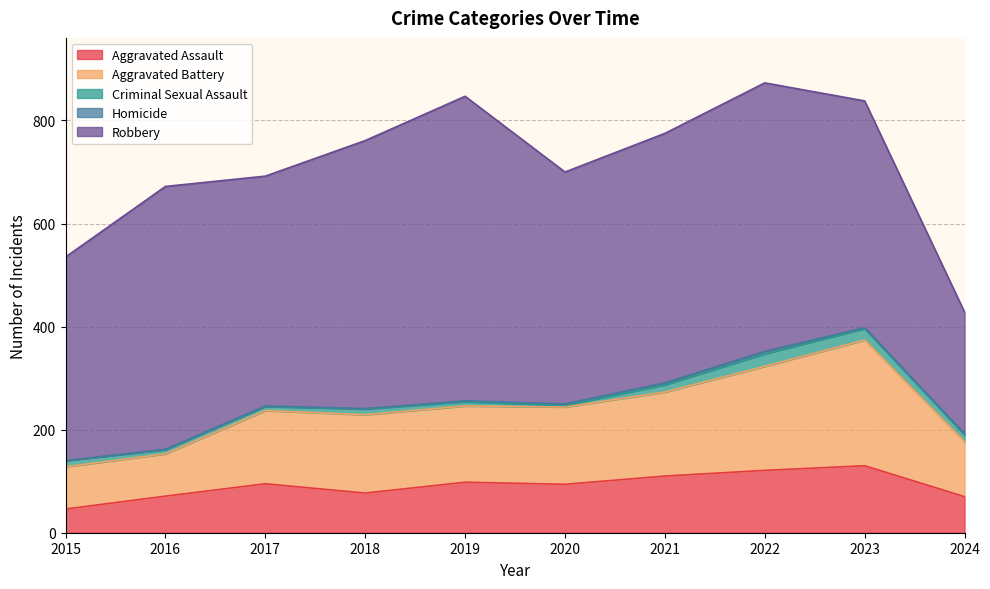

Reading left to right, what are all the values shown in this chart?

Aggravated Assault: 46	71	95	77	98	94	110	121	130	70
Aggravated Battery: 82	82	142	152	148	150	163	202	244	107
Criminal Sexual Assault: 12	8	8	11	8	3	14	24	22	13
Homicide: 0	1	1	1	2	3	4	5	2	2
Robbery: 395	510	446	520	591	450	484	521	440	236